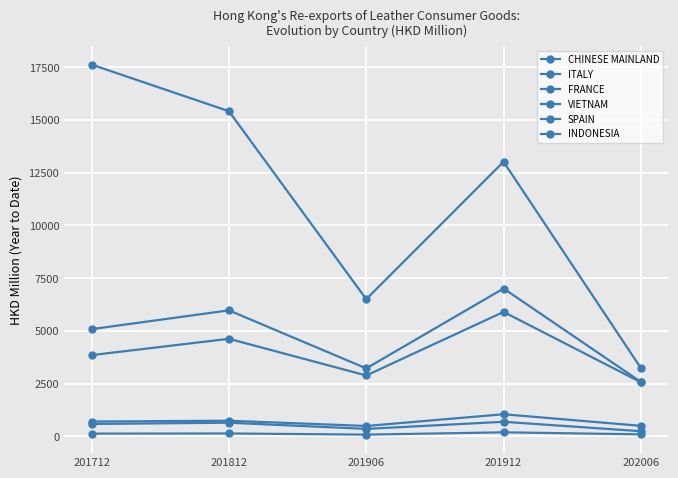

How many values in the ITALY series exceed 5087?

3